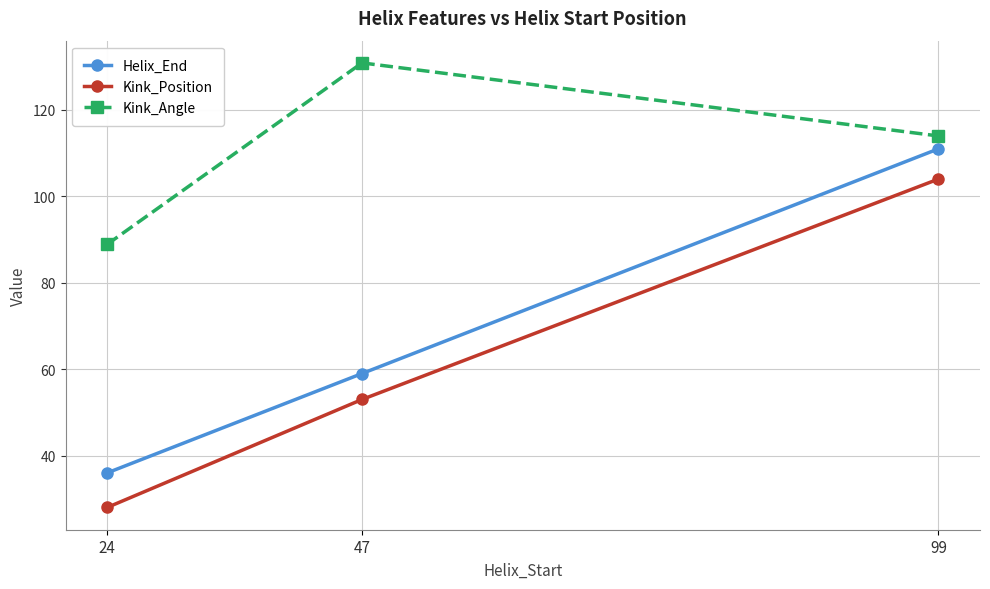

What is the approximate value of Helix_End at 24?

36.0